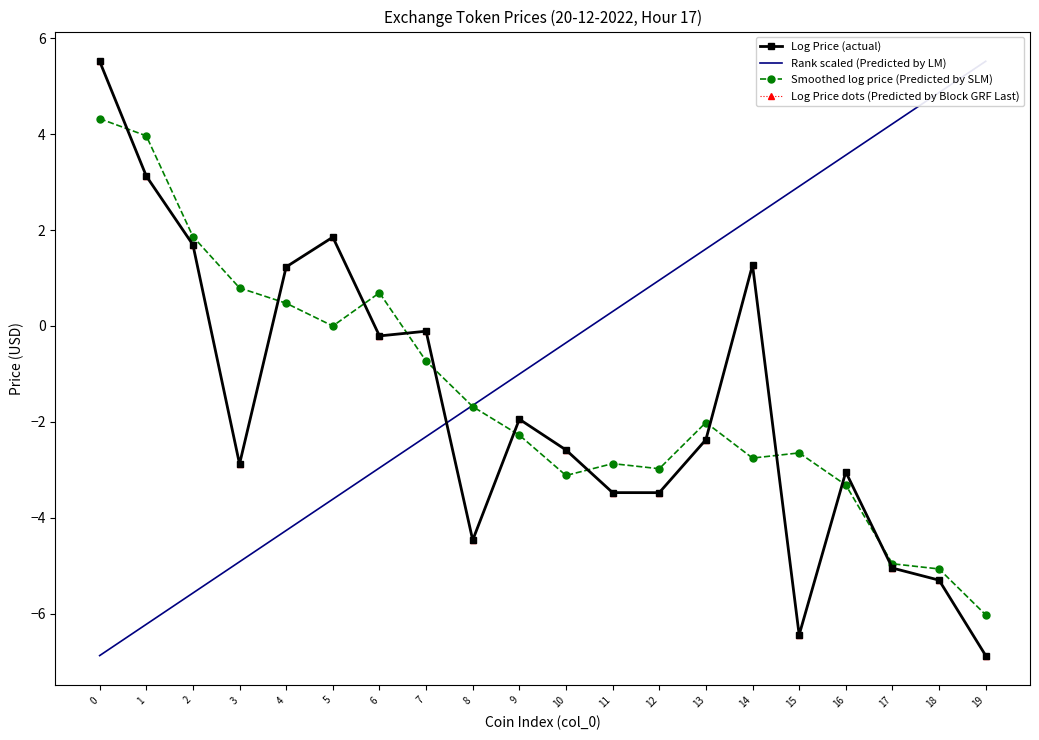

List the series in order of their peak value, highest first.

Rank scaled (Predicted by LM), Log Price (actual), Log Price dots (Predicted by Block GRF Last), Smoothed log price (Predicted by SLM)